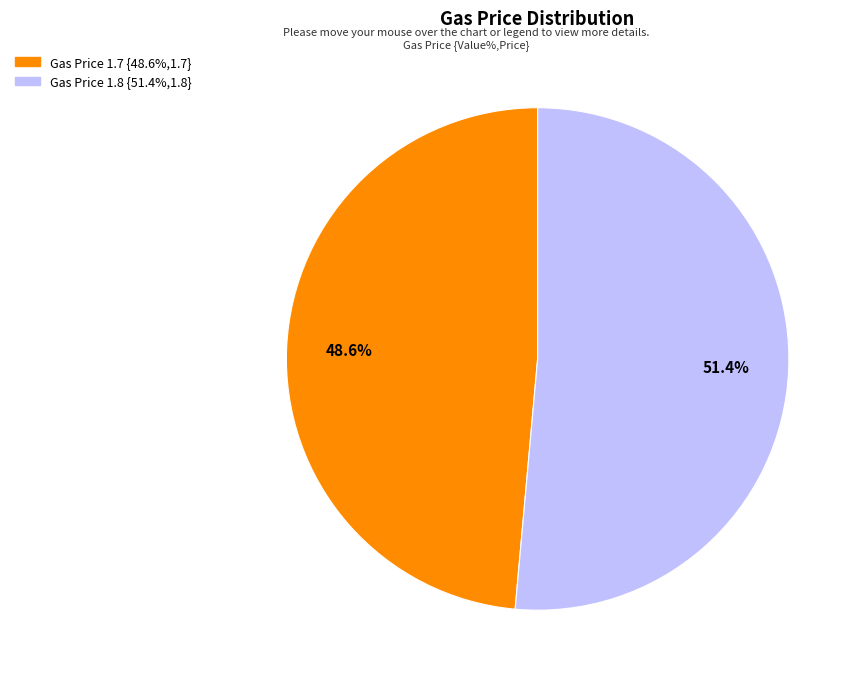

Between Gas Price 1.7 {48.6%,1.7} and Gas Price 1.8 {51.4%,1.8}, which is larger?

Gas Price 1.8 {51.4%,1.8}